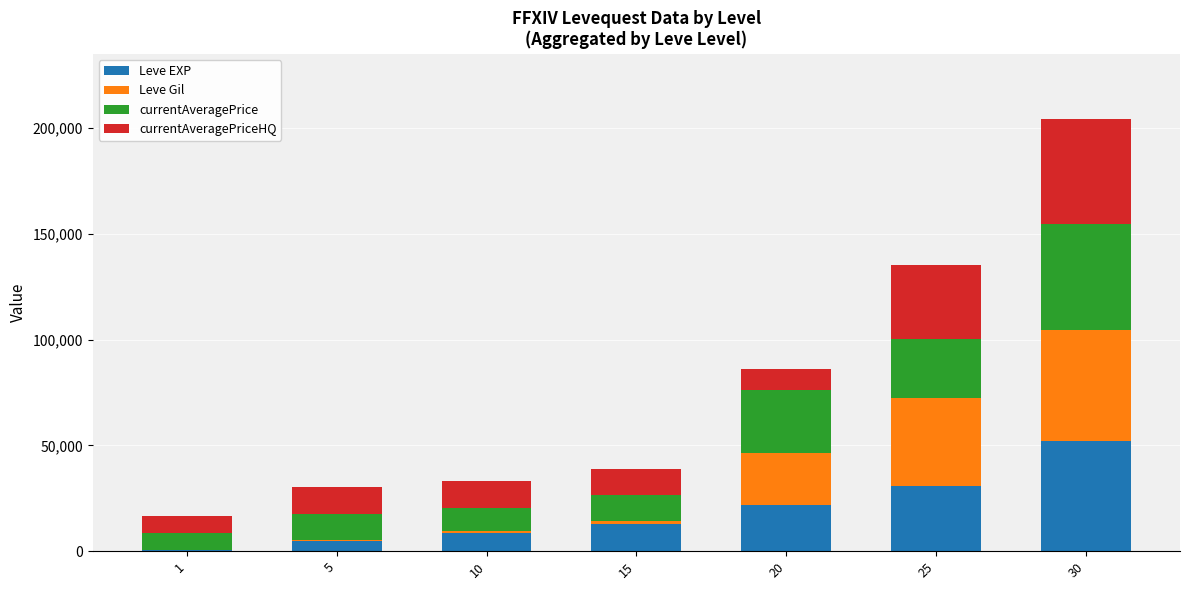

Reading left to right, list the values for the Leve EXP series.

1=630	5=4660	10=8430	15=13060	20=21600	25=30820	30=52220